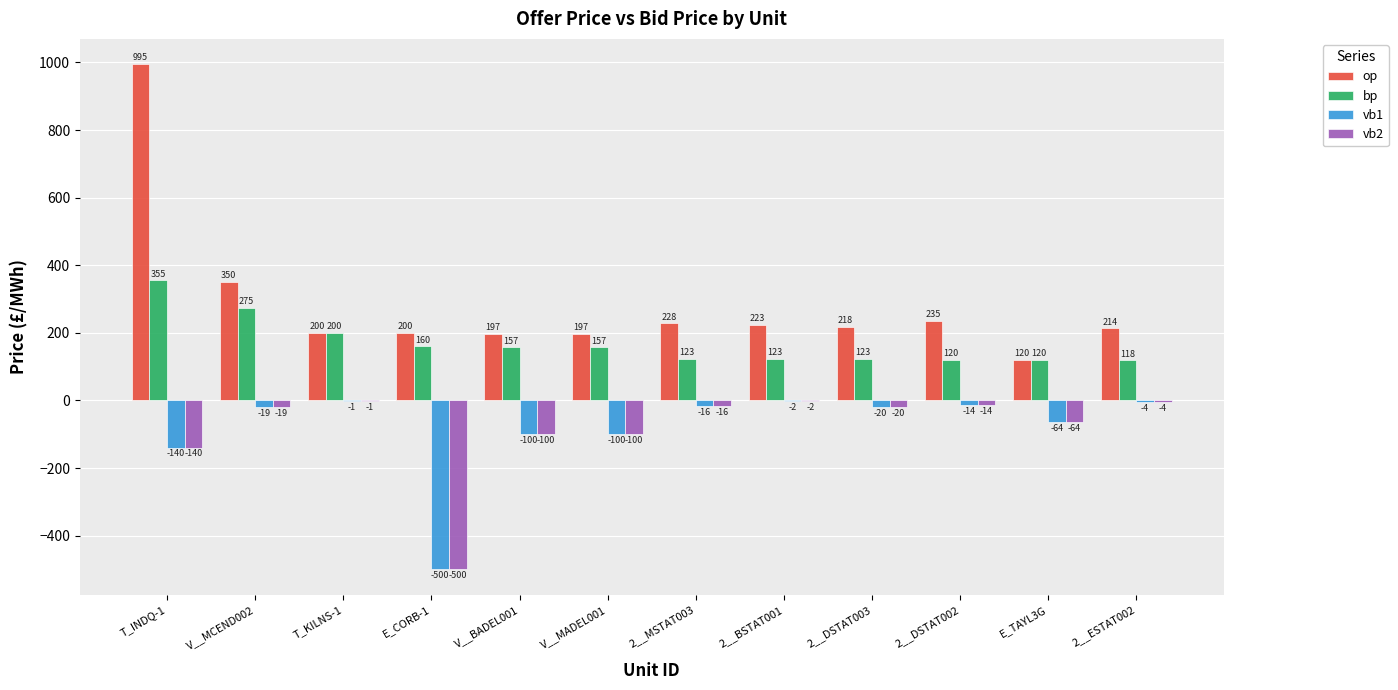

Between 2__DSTAT002 and E_TAYL3G, which series saw the biggest shift?

op